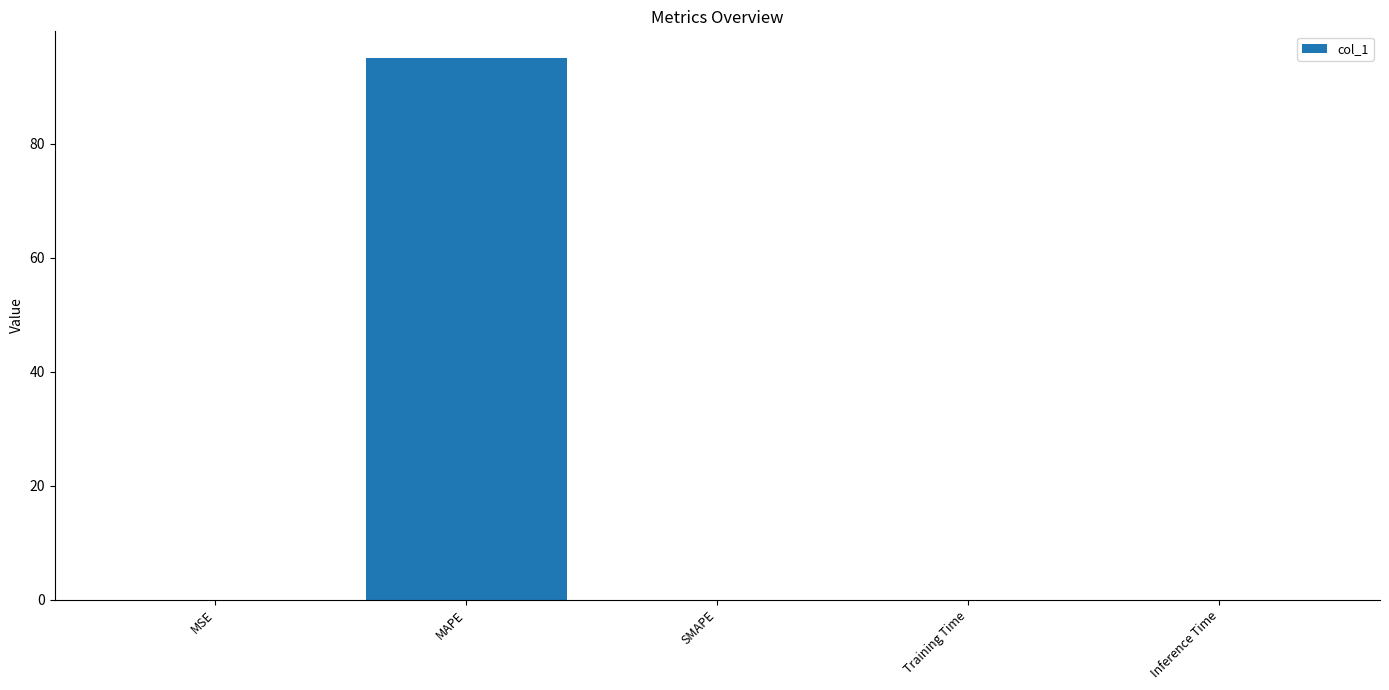

What is the sum of all values?

95.0